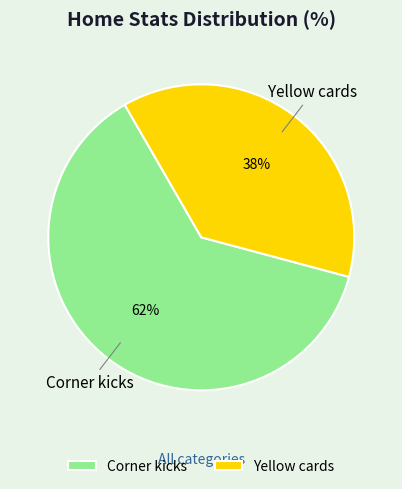

What is the largest slice in the pie chart?

Corner kicks